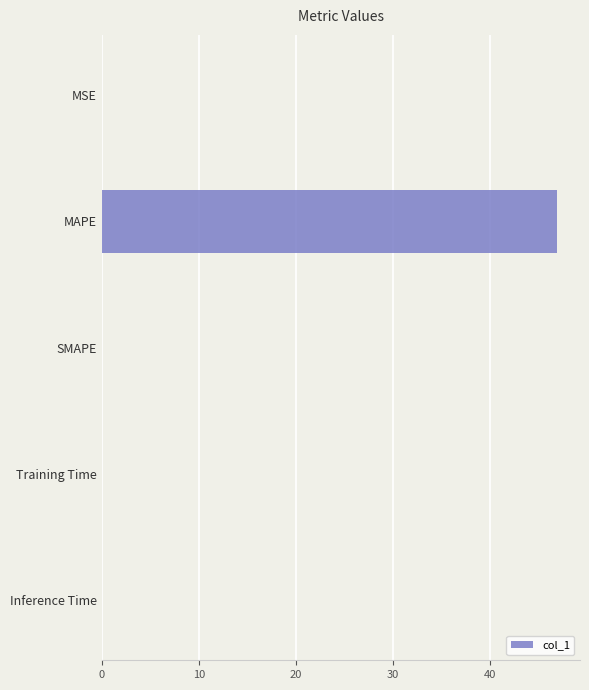

Count the number of data series in this chart.

1